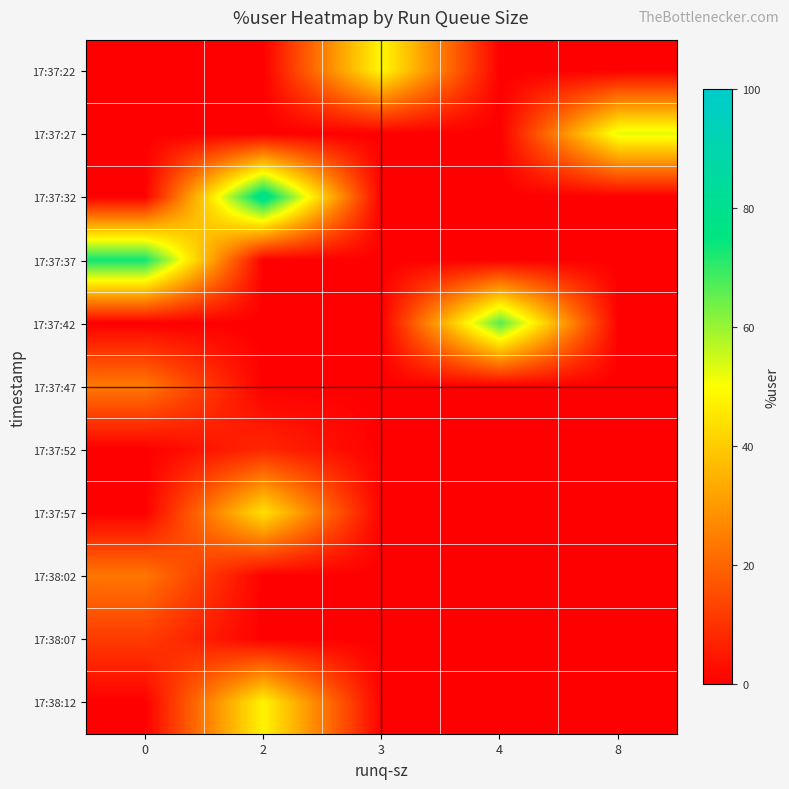

What is the greatest value displayed?

80.7